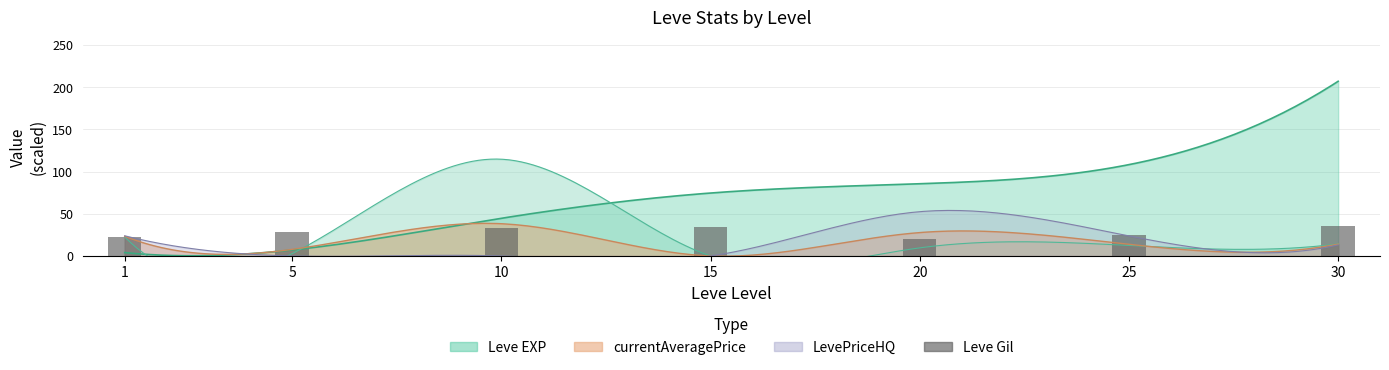

Where is the data nearest to the value 27?

5